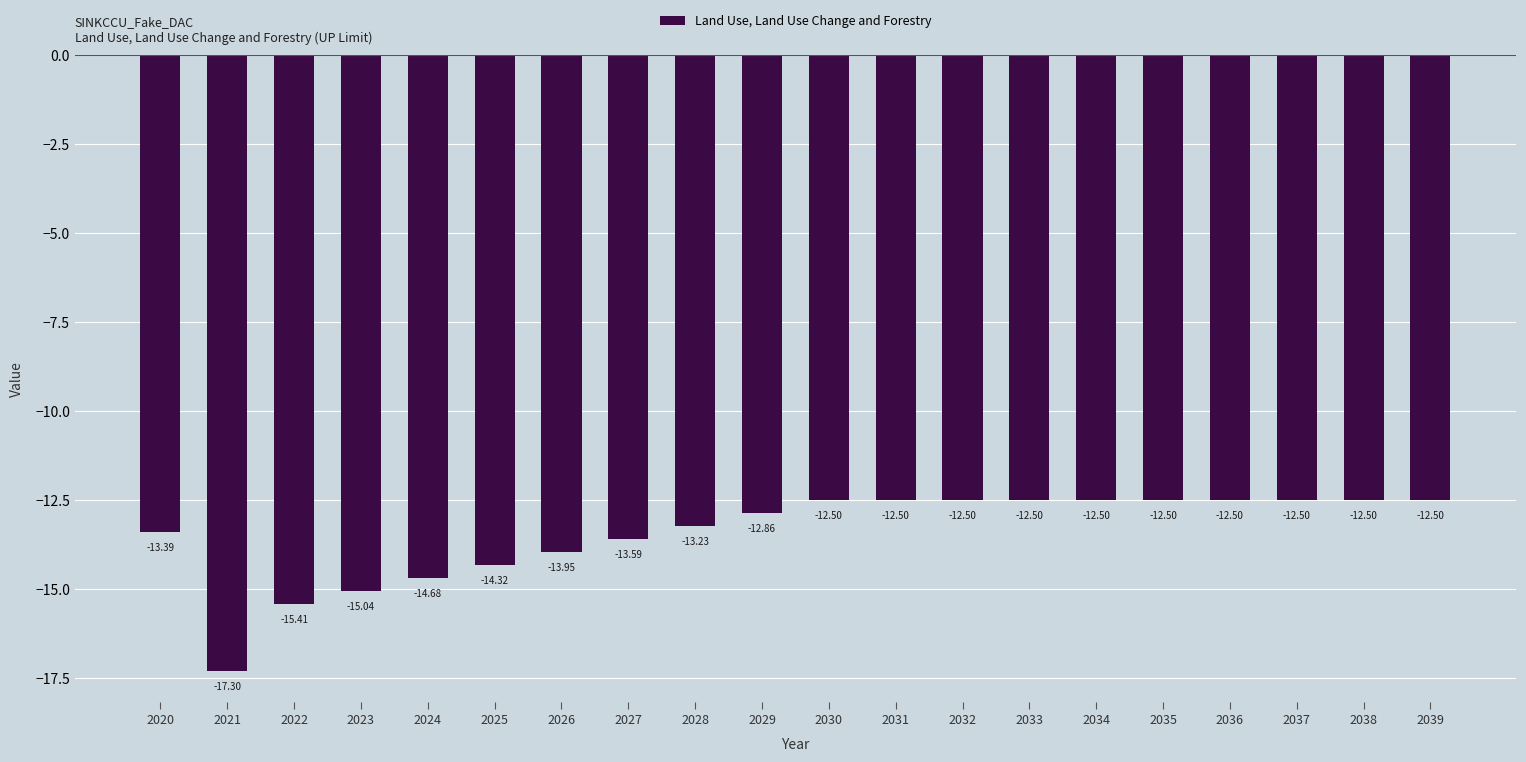

What is the average value?

-13.4